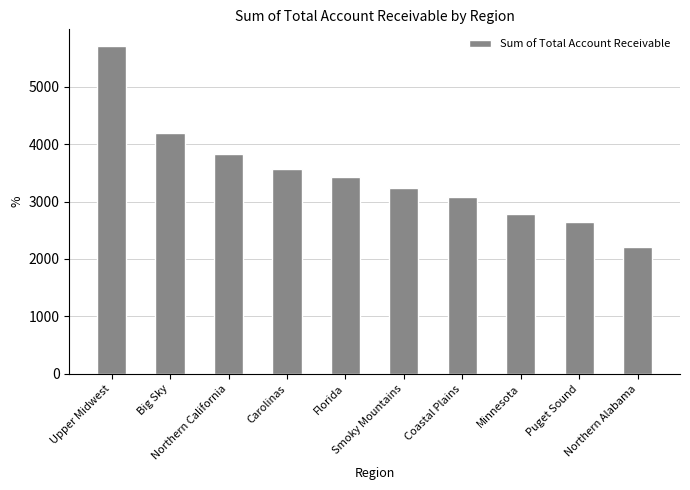

At which label does the data first exceed 3428?

Upper Midwest